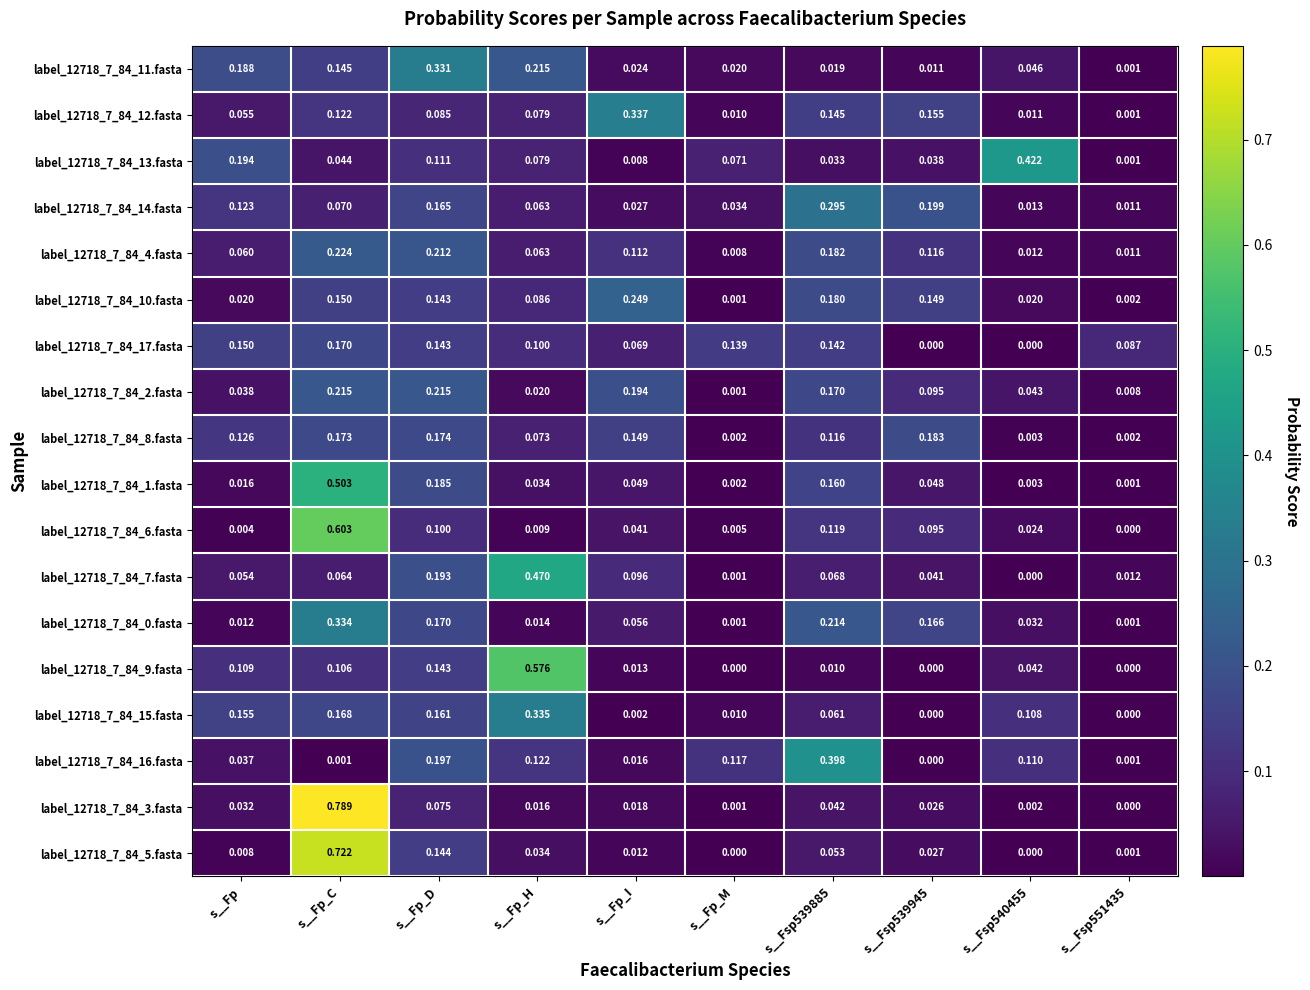

Is the value of label_12718_7_84_7.fasta at s__Fp_H greater than the value of label_12718_7_84_2.fasta at s__Fp_I?

Yes